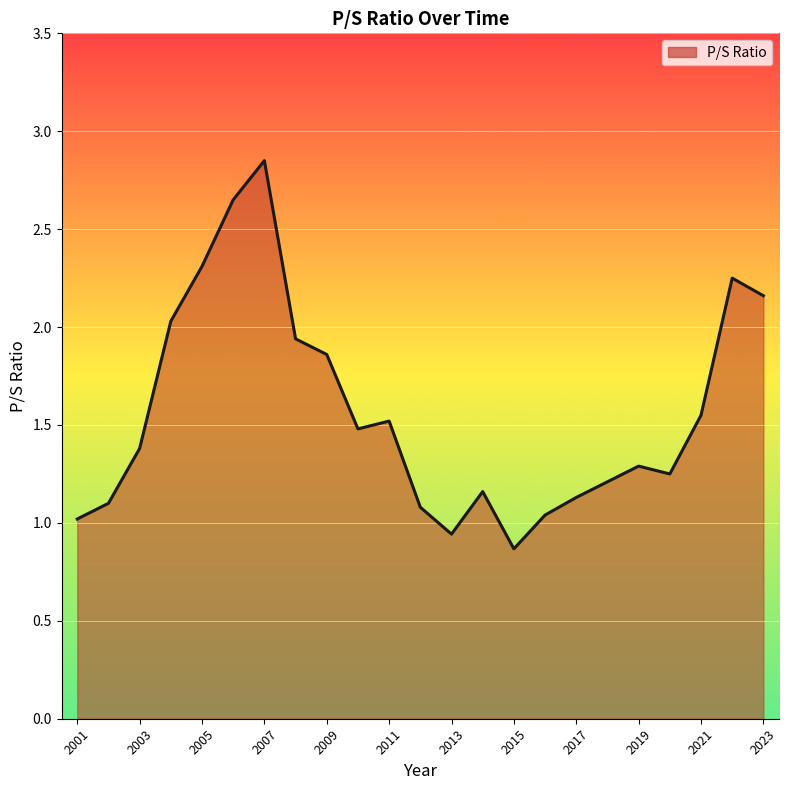

What is the difference between the maximum and minimum values?

2.0